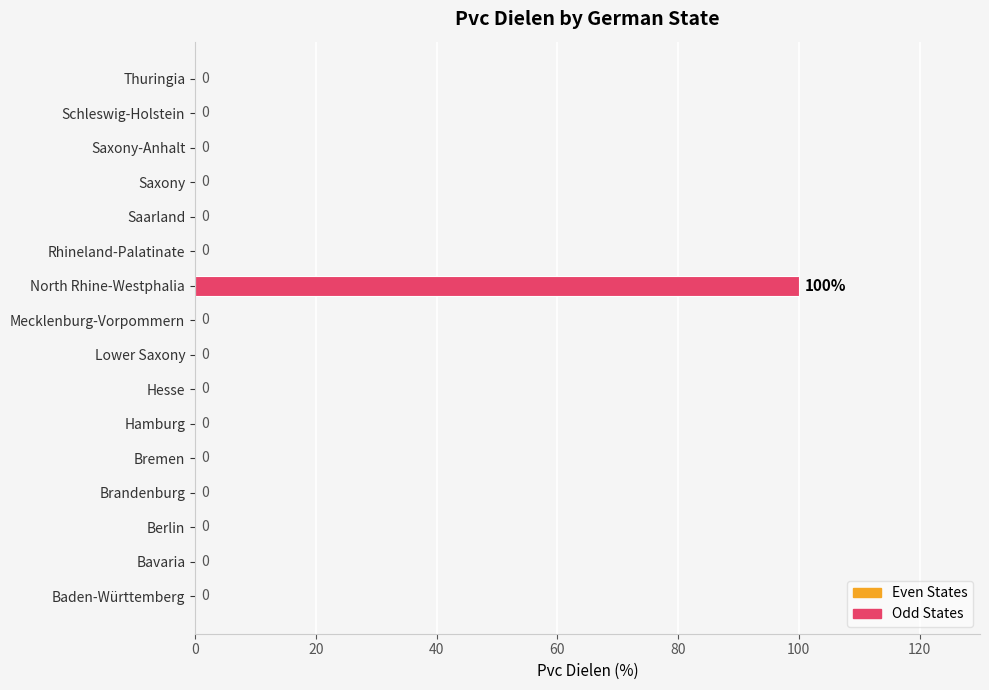

Are the bars grouped side by side (vs. stacked)?

No